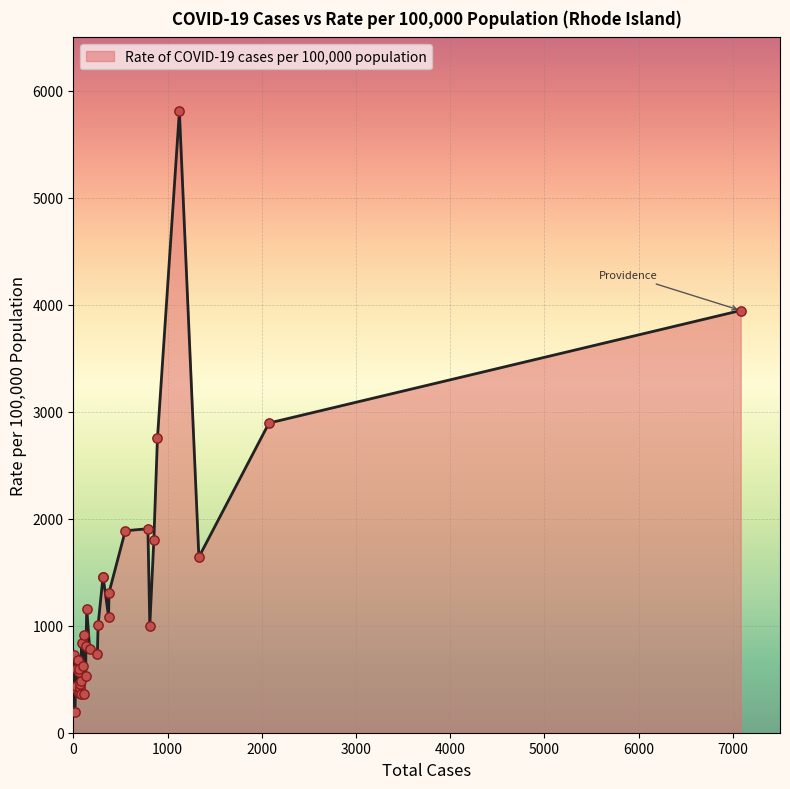

Between Jamestown and New Shoreham, which is larger?

New Shoreham